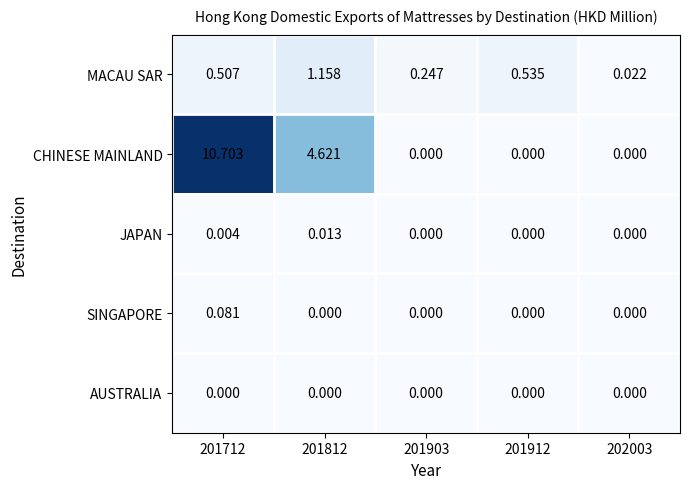

List the series in order of their peak value, lowest first.

AUSTRALIA, JAPAN, SINGAPORE, MACAU SAR, CHINESE MAINLAND